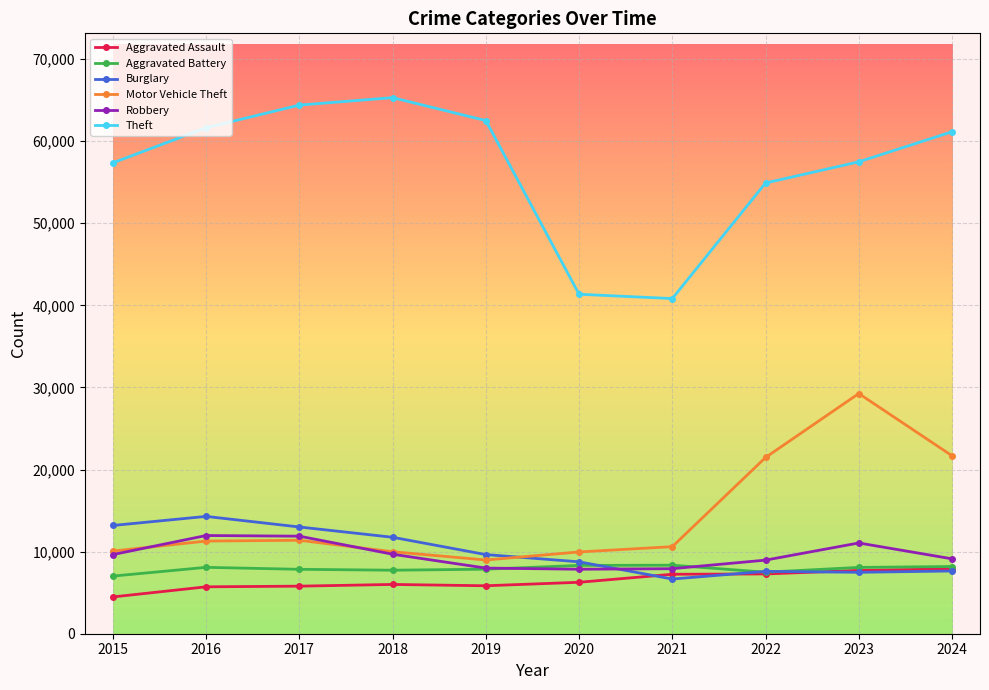

How many lines are shown in the chart?

6